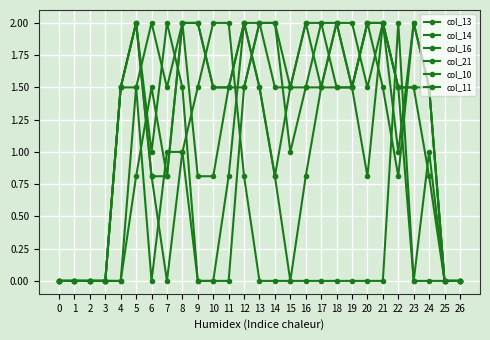

List the series in order of their peak value, highest first.

col_13, col_14, col_16, col_21, col_10, col_11